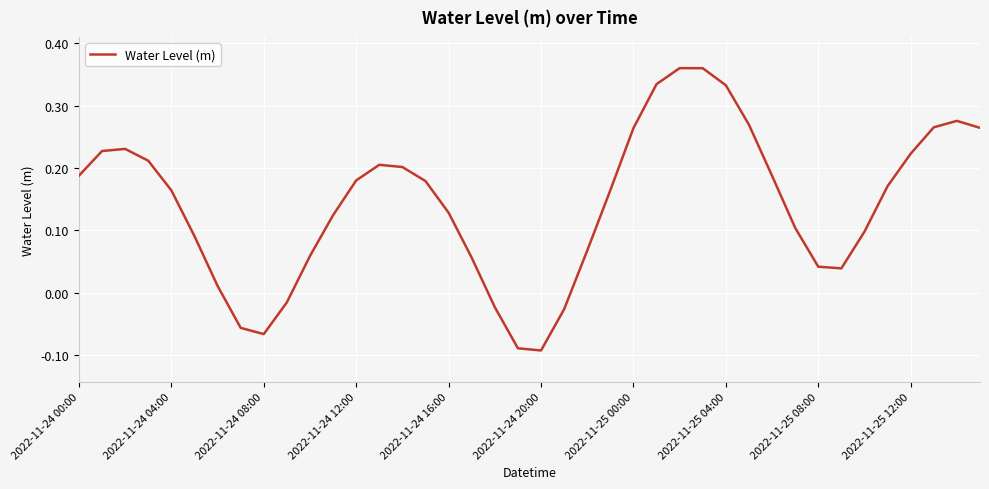

What is the difference between the maximum and minimum values?

0.5